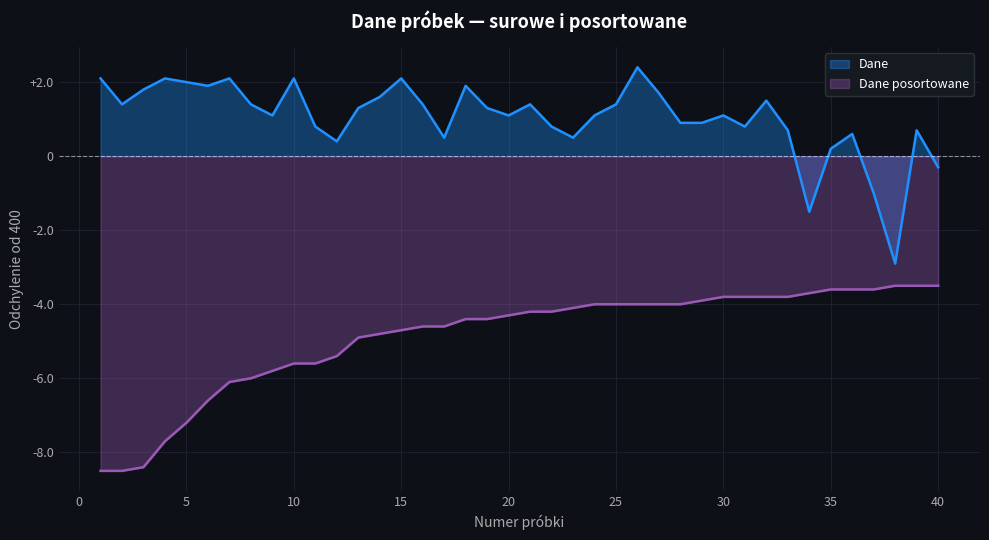

What is the difference between the maximum and minimum values in the Dane posortowane series?

5.0